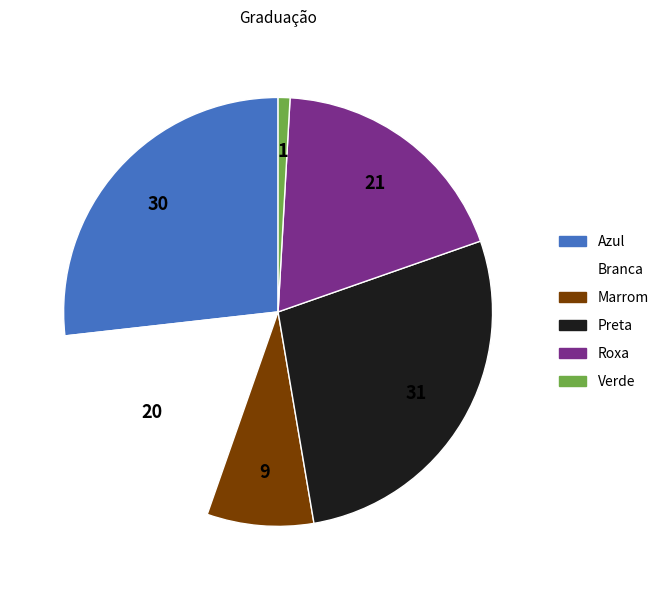

Rank the categories by value from lowest to highest.

Verde, Marrom, Branca, Roxa, Azul, Preta